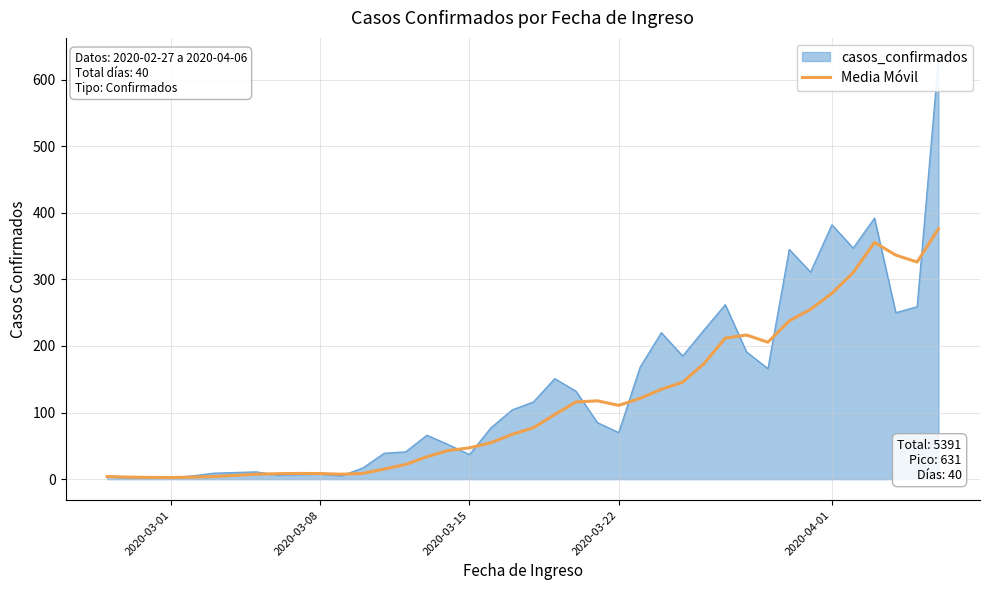

What is the maximum value for Media Móvil?

375.8